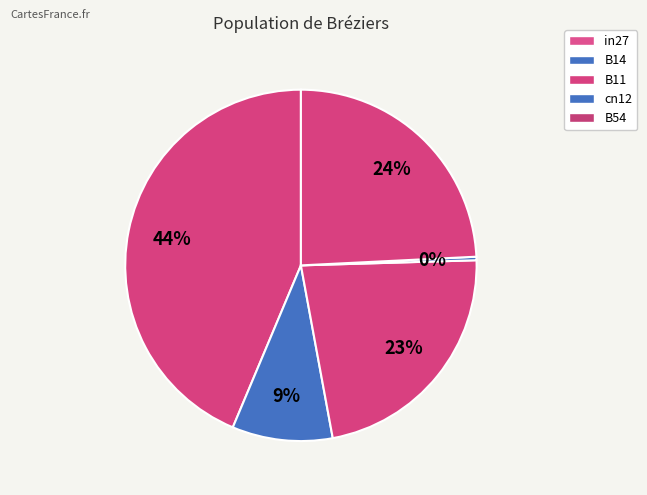

To the nearest percent, what is the difference between the B14 and cn12 slice percentages?

9%